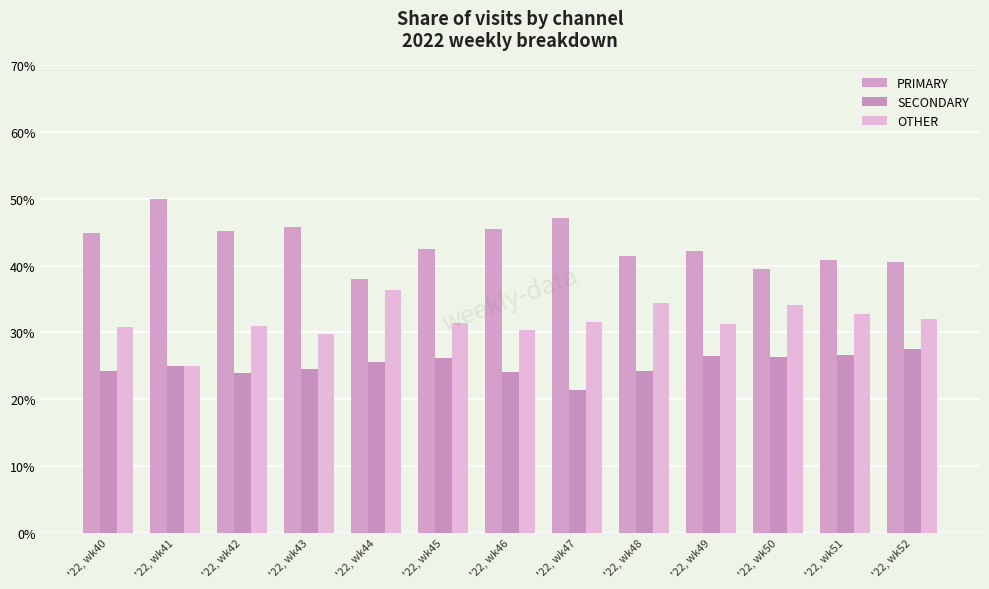

At which category is the sum across all series the highest?

'22, wk46